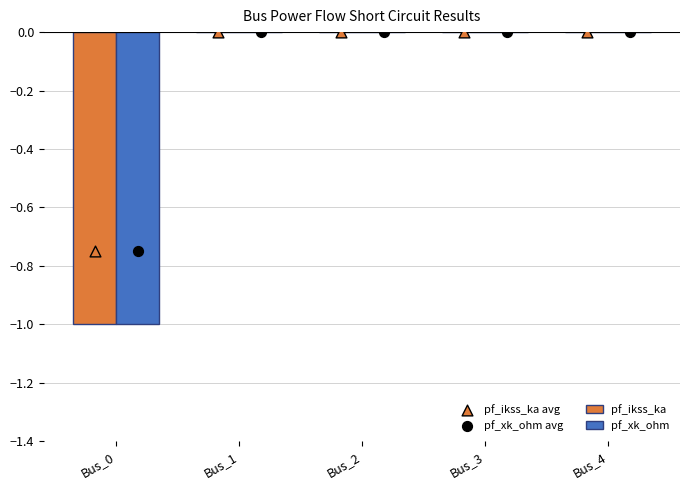

What are all the series names shown in the legend?

pf_ikss_ka, pf_xk_ohm, pf_ikss_ka avg, pf_xk_ohm avg